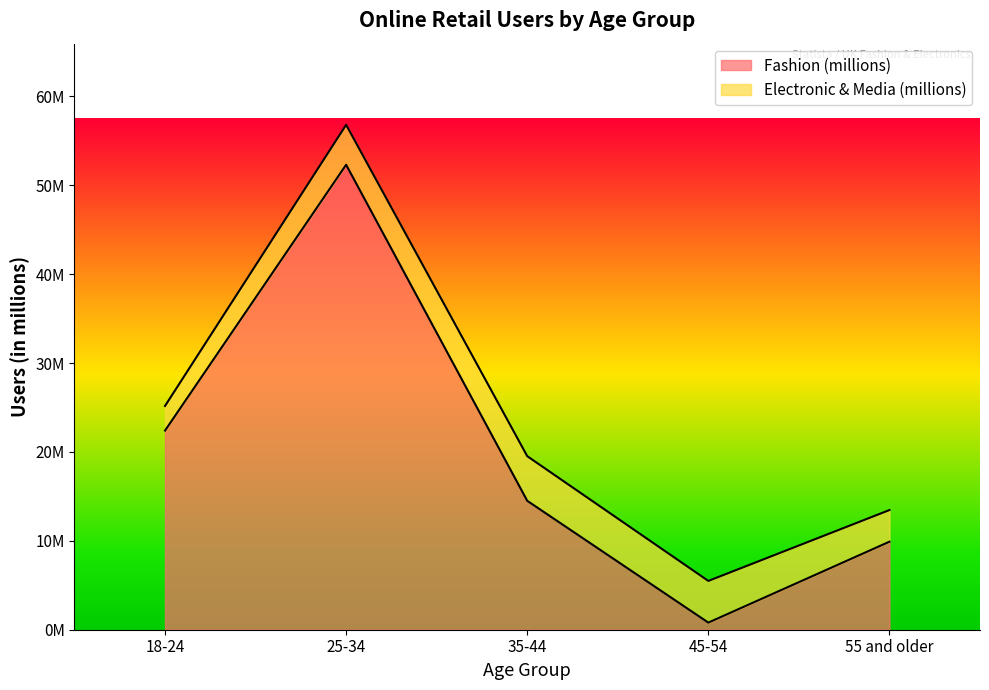

At which category does the chart reach its peak across all series?

25-34